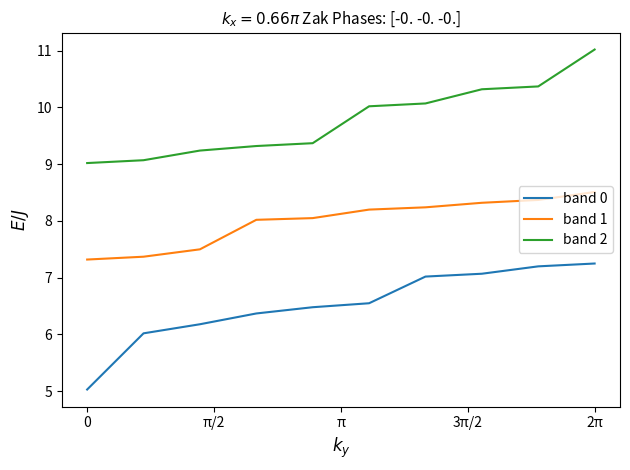

True or false: band 0 and band 2 intersect in this chart.

False